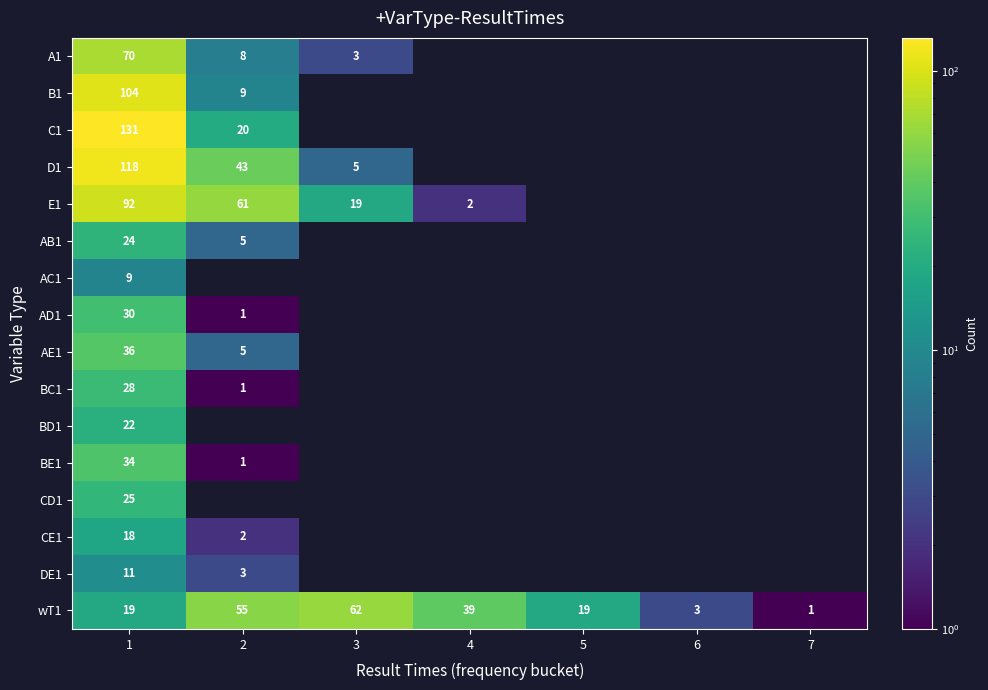

Rank the series by their maximum value, from lowest to highest.

AC1, DE1, CE1, BD1, AB1, CD1, BC1, AD1, BE1, AE1, wT1, A1, E1, B1, D1, C1